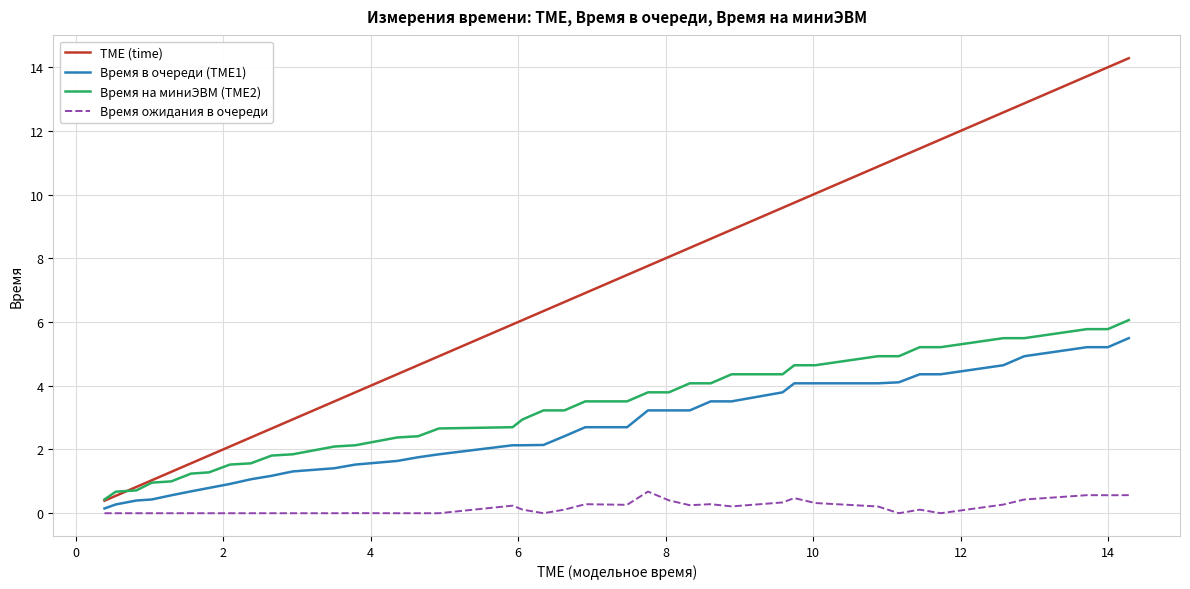

What is the lowest value of the TME (time) series?

0.4